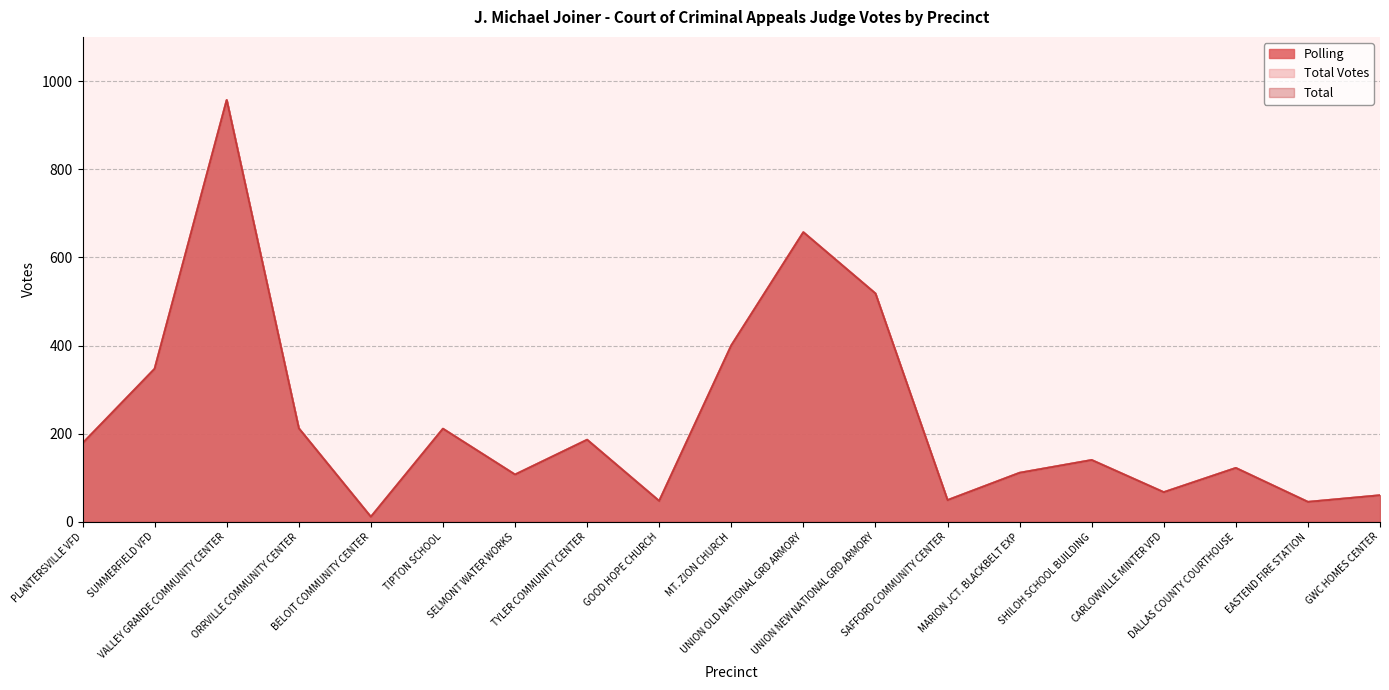

Which series has the widest spread of values?

Polling